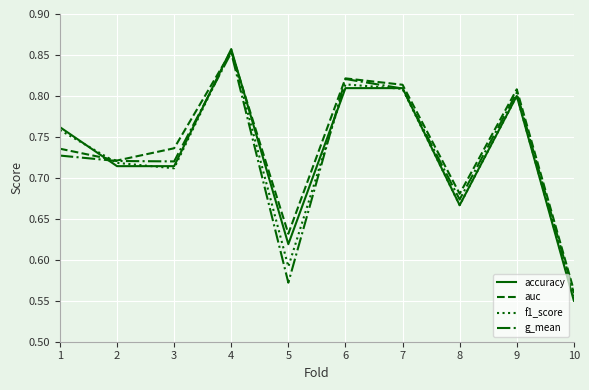

Is it true that f1_score equals 1.1 at 1?

False